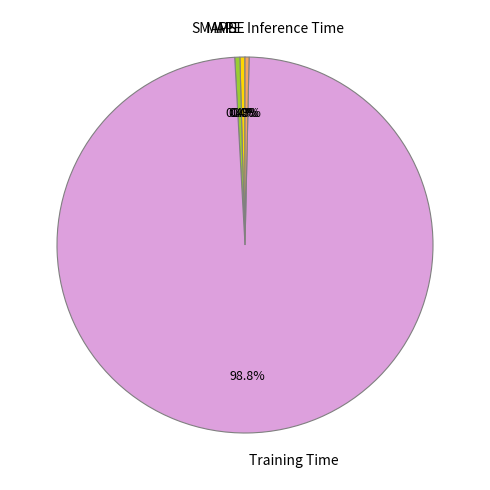

How much of the chart is everything except Inference Time?

99.7%